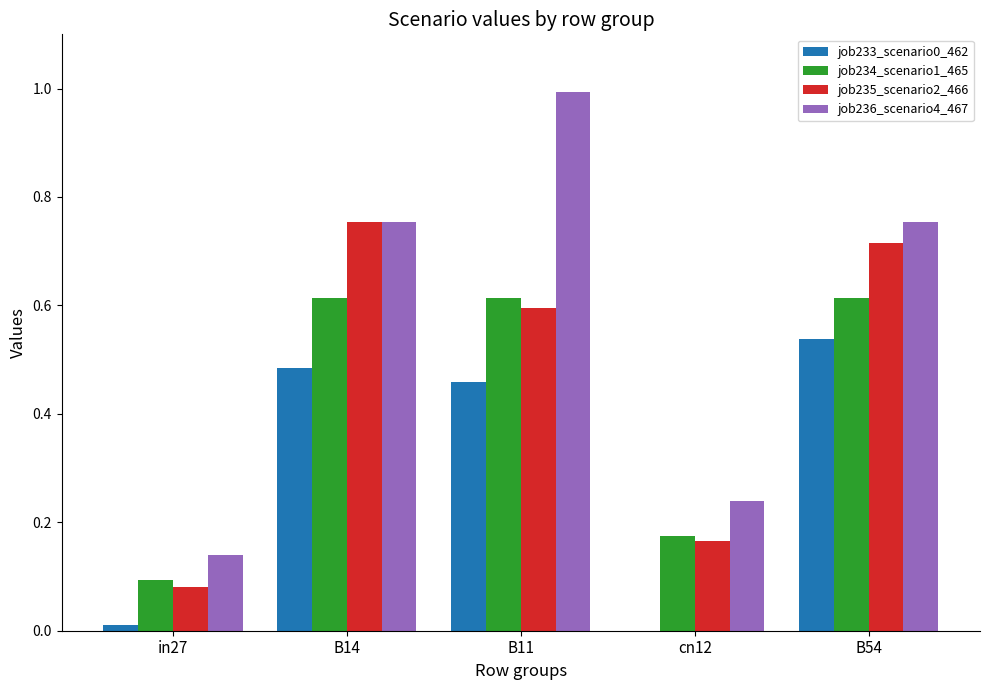

Is it true that job233_scenario0_462 equals -0.2 at cn12?

False